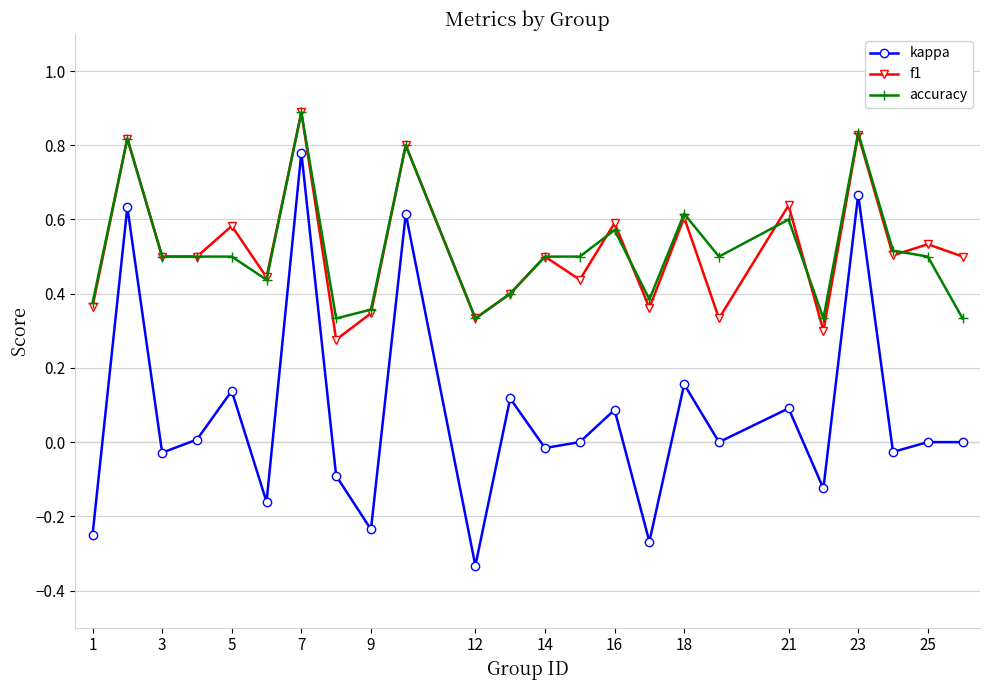

True or false: accuracy has more than 1 interior local peaks.

True